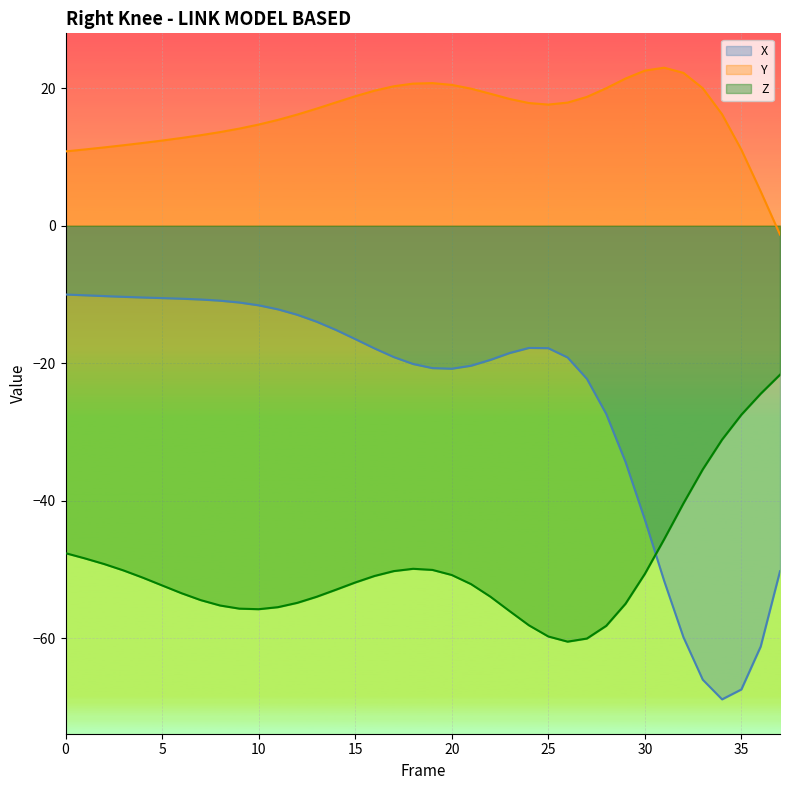

True or false: Y has more than 2 interior local peaks.

False